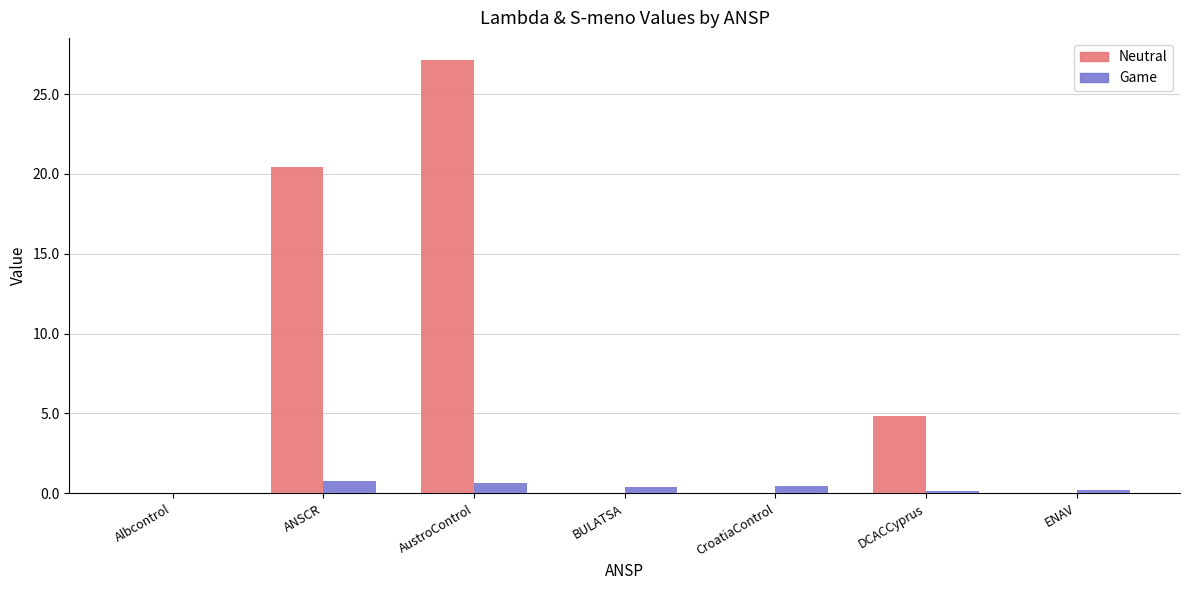

Is it true that Neutral equals 27.2 at AustroControl?

True